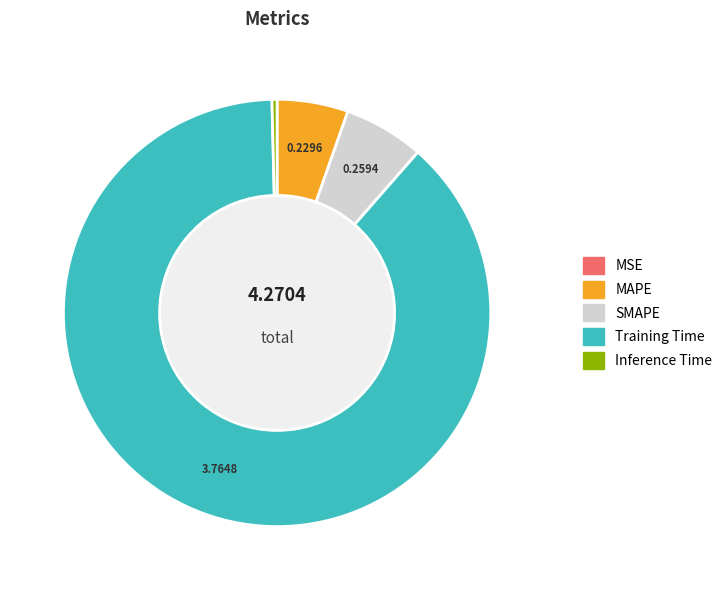

What is the largest slice in the pie chart?

Training Time